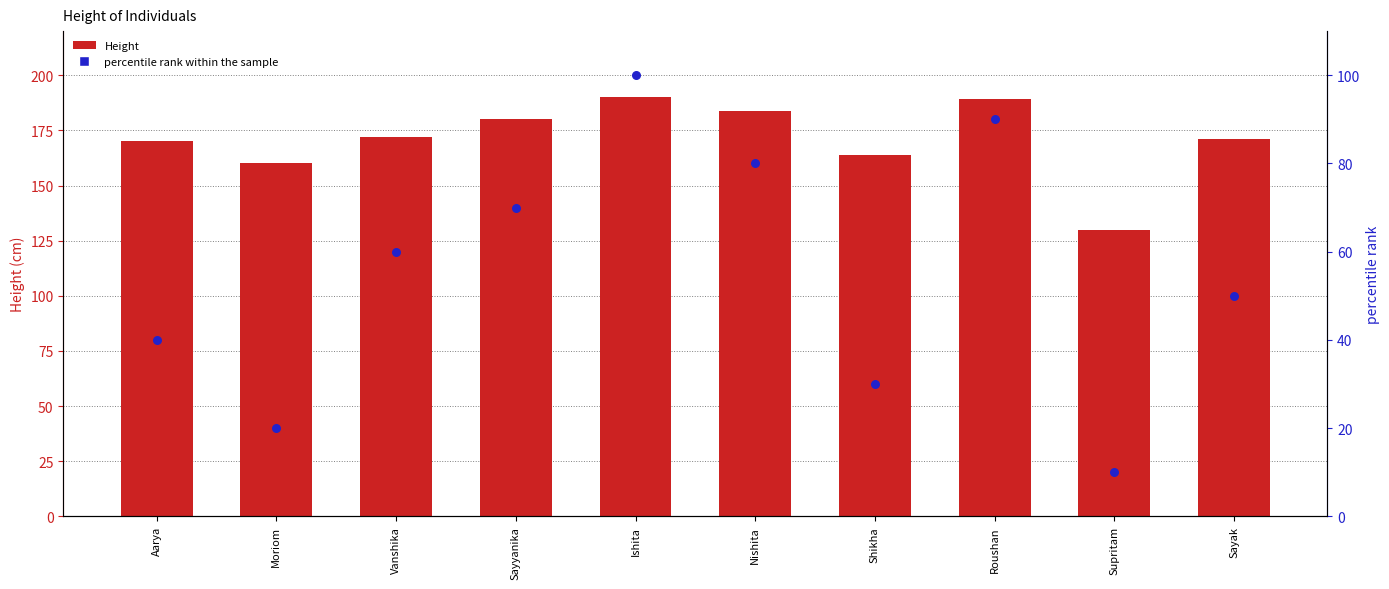

What are all the series names shown in the legend?

Height, percentile rank within the sample